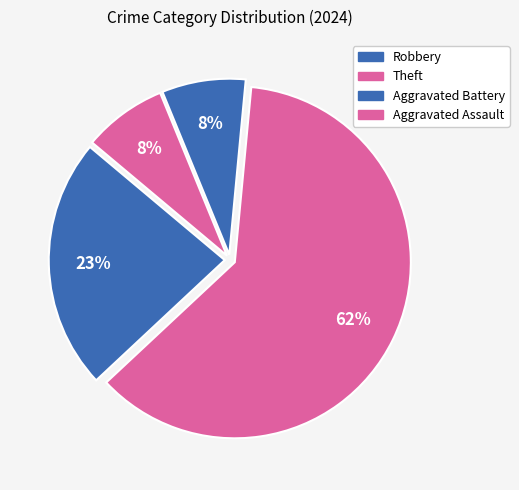

Is there any slice that represents more than half of the pie?

Yes